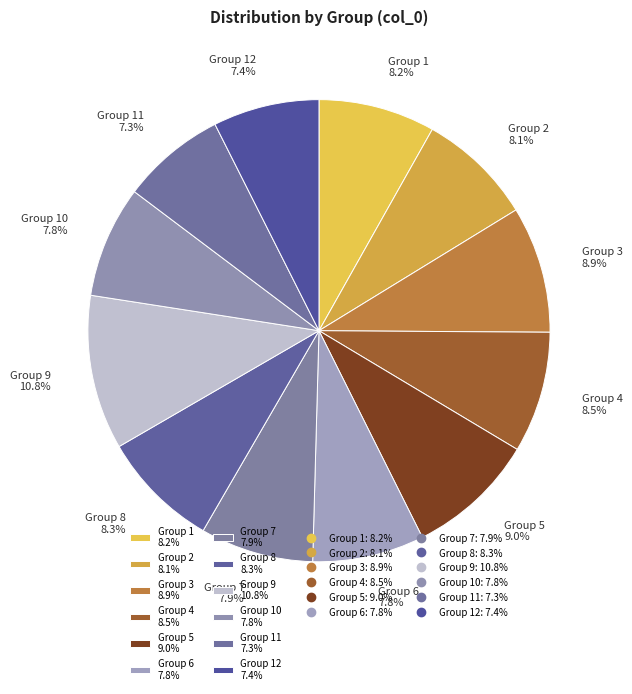

Count the number of slices in the pie.

12